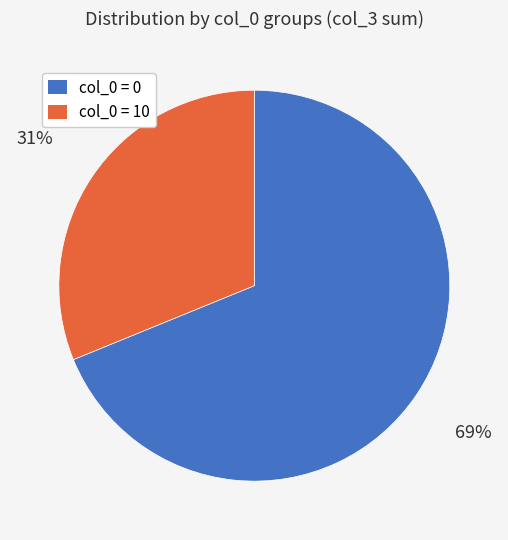

How many segments does this pie chart have?

2